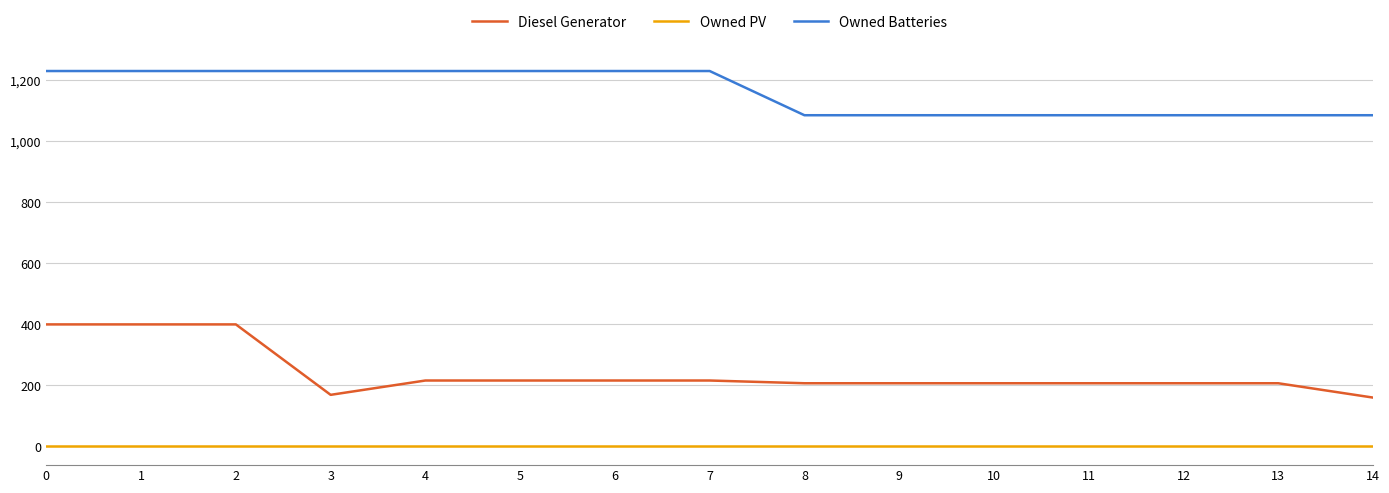

Which series has the widest spread of values?

Diesel Generator